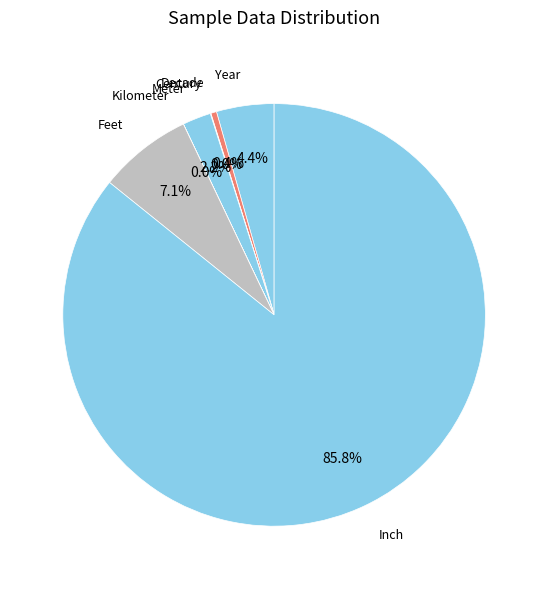

Does Inch represent more than half of the total?

Yes